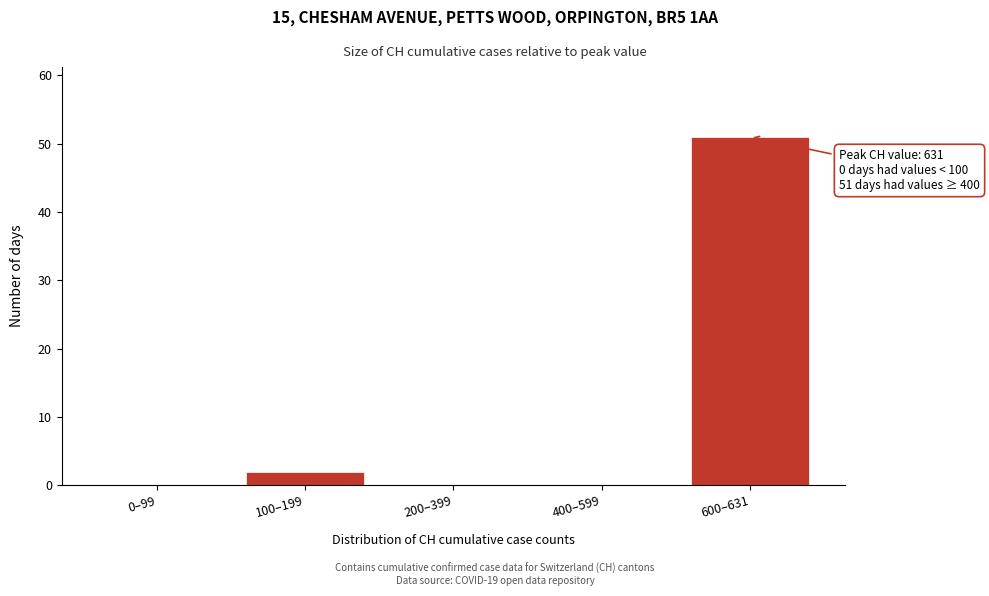

Reading left to right, extract all data points from this chart.

0–99=0	100–199=2	200–399=0	400–599=0	600–631=51